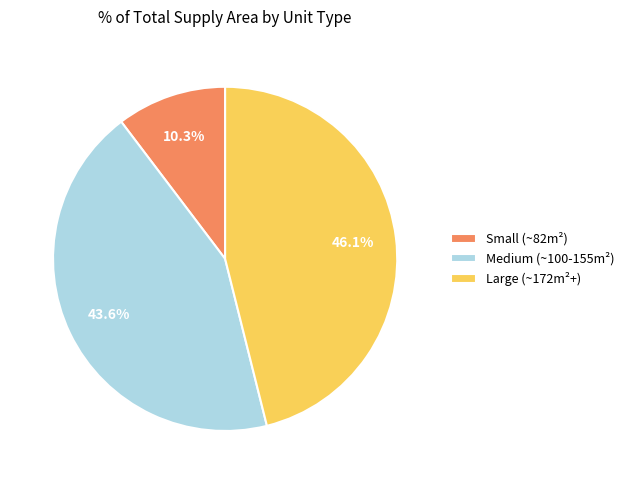

What is the largest slice in the pie chart?

Large (~172m²+)